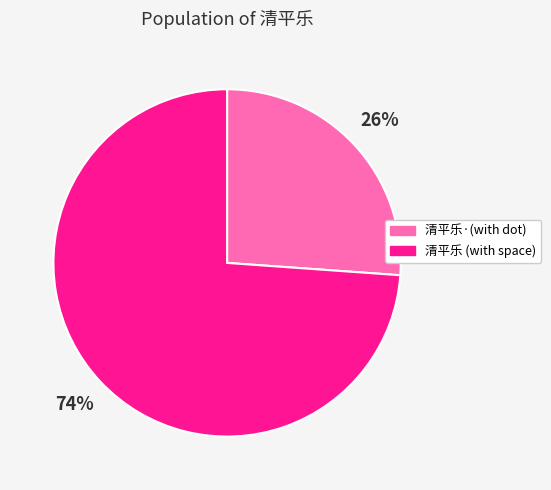

True or false: 清平乐·(with dot) accounts for 18% of the total.

False